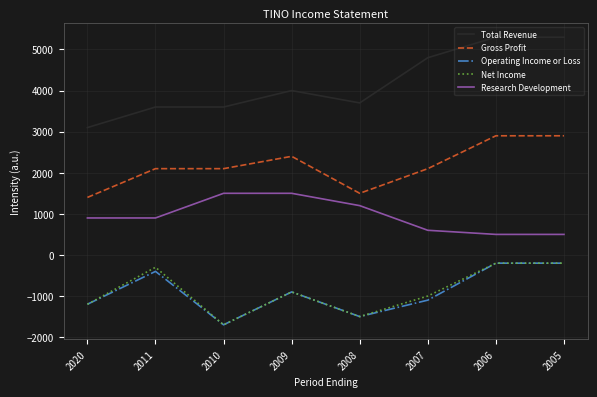

Which series has the largest total across all categories?

Total Revenue